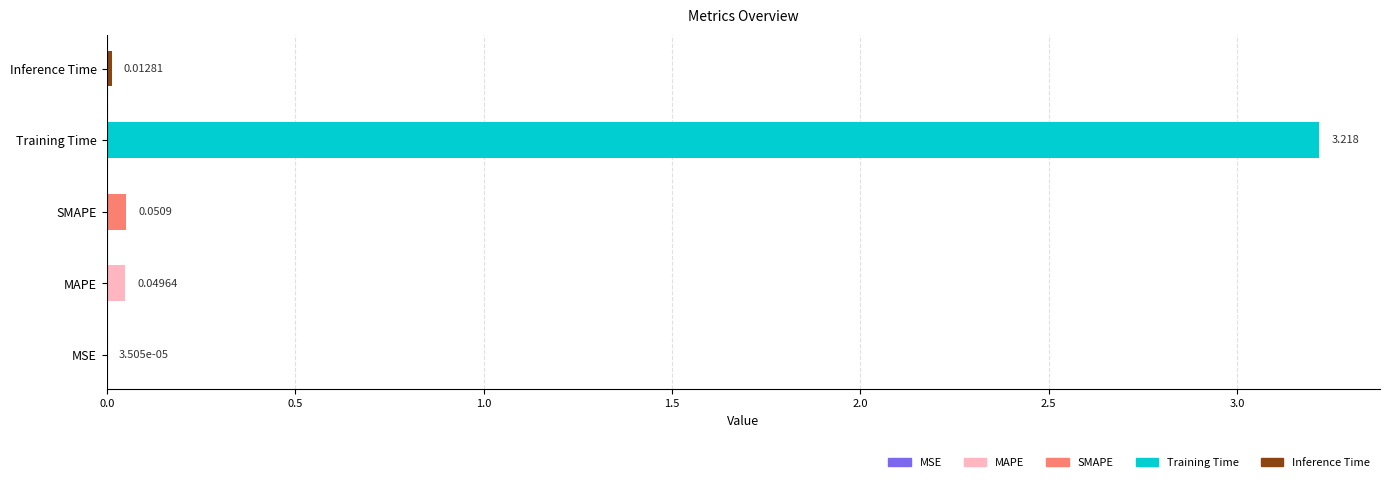

Which category has the highest value across all series?

Training Time